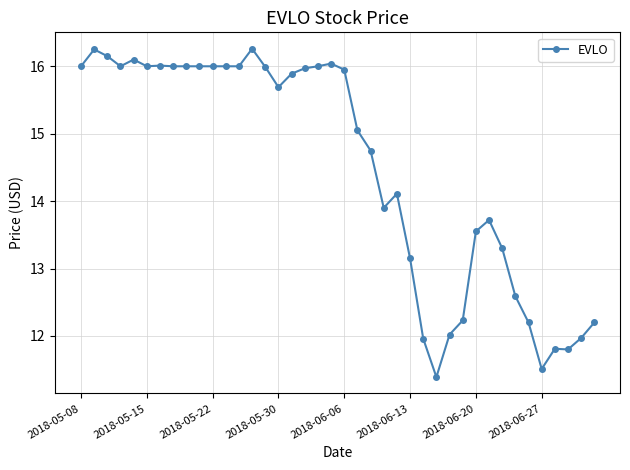

What is the maximum value shown in the chart?

16.3